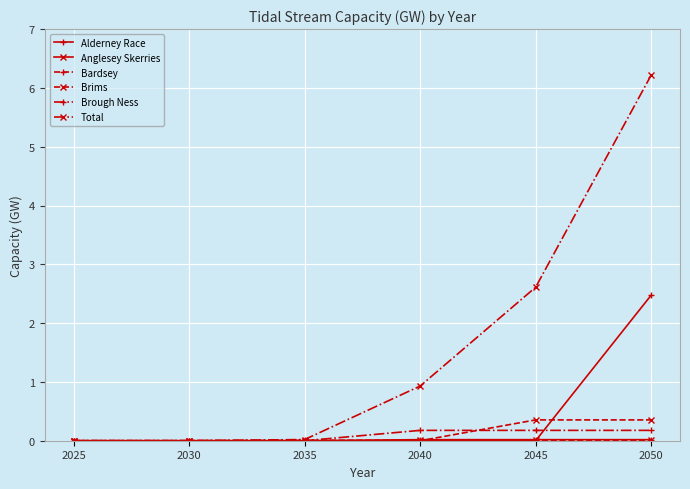

Count the number of data series in this chart.

6